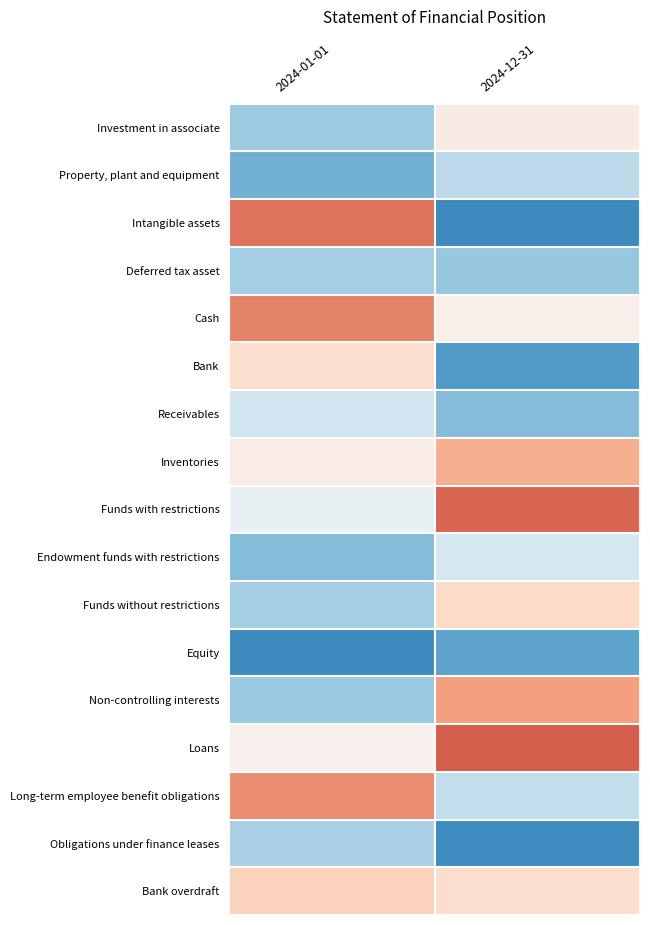

Between 2024-01-01 and 2024-12-31, which is larger?

2024-01-01